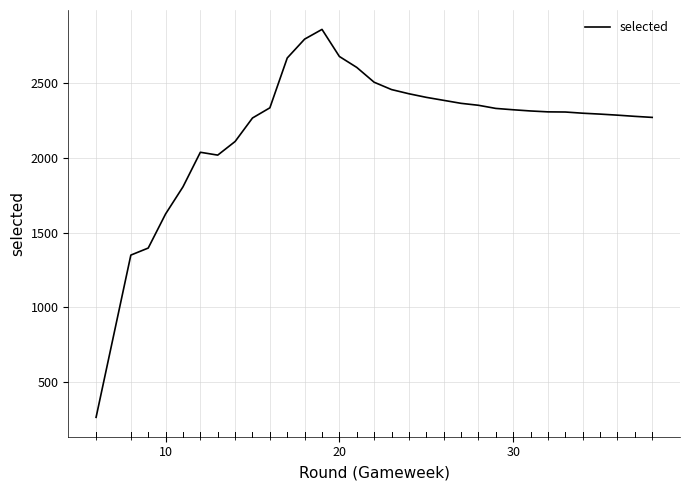

Is it true that the value at 25 is 1000?

False